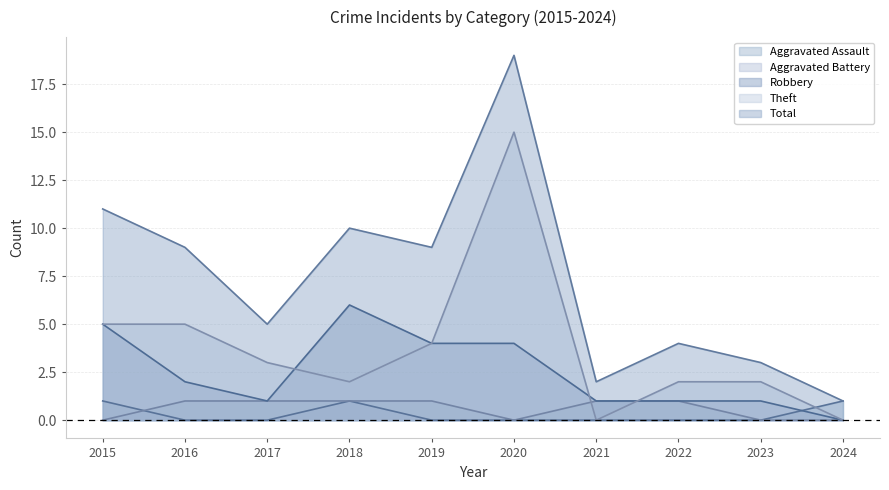

At which category is the sum across all series the highest?

2020